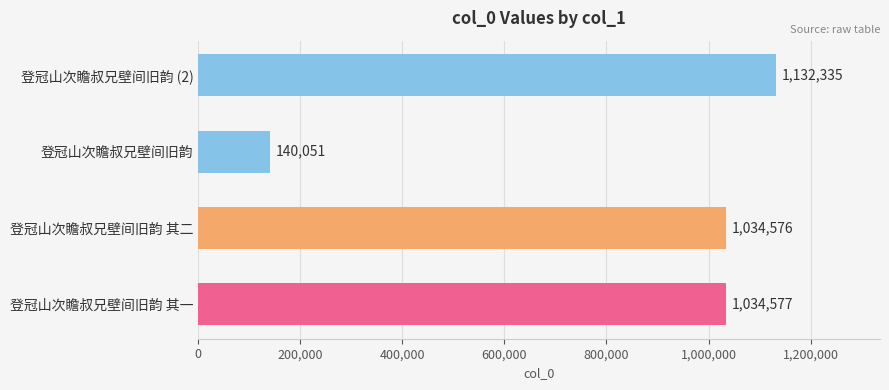

What is the change in value from 登冠山次瞻叔兄壁间旧韵 to 登冠山次瞻叔兄壁间旧韵 (2)?

+992284